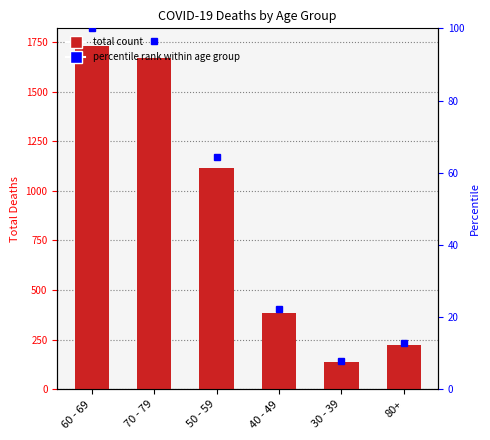

What is the sum of the percentile rank values at 30 - 39 and 60 - 69?

108.0